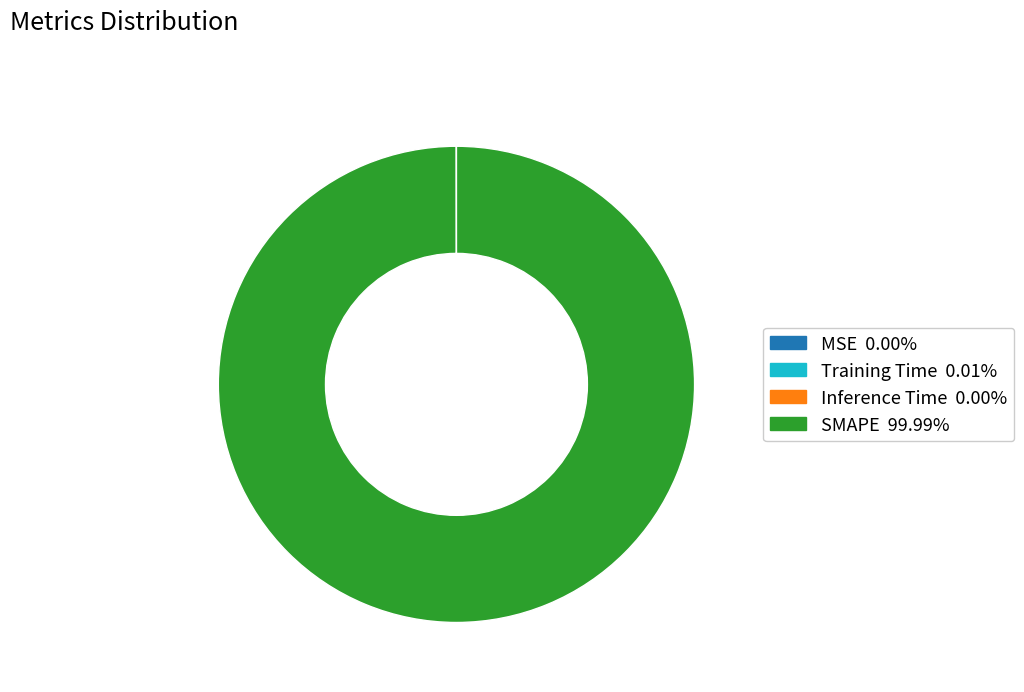

What is the majority slice?

SMAPE